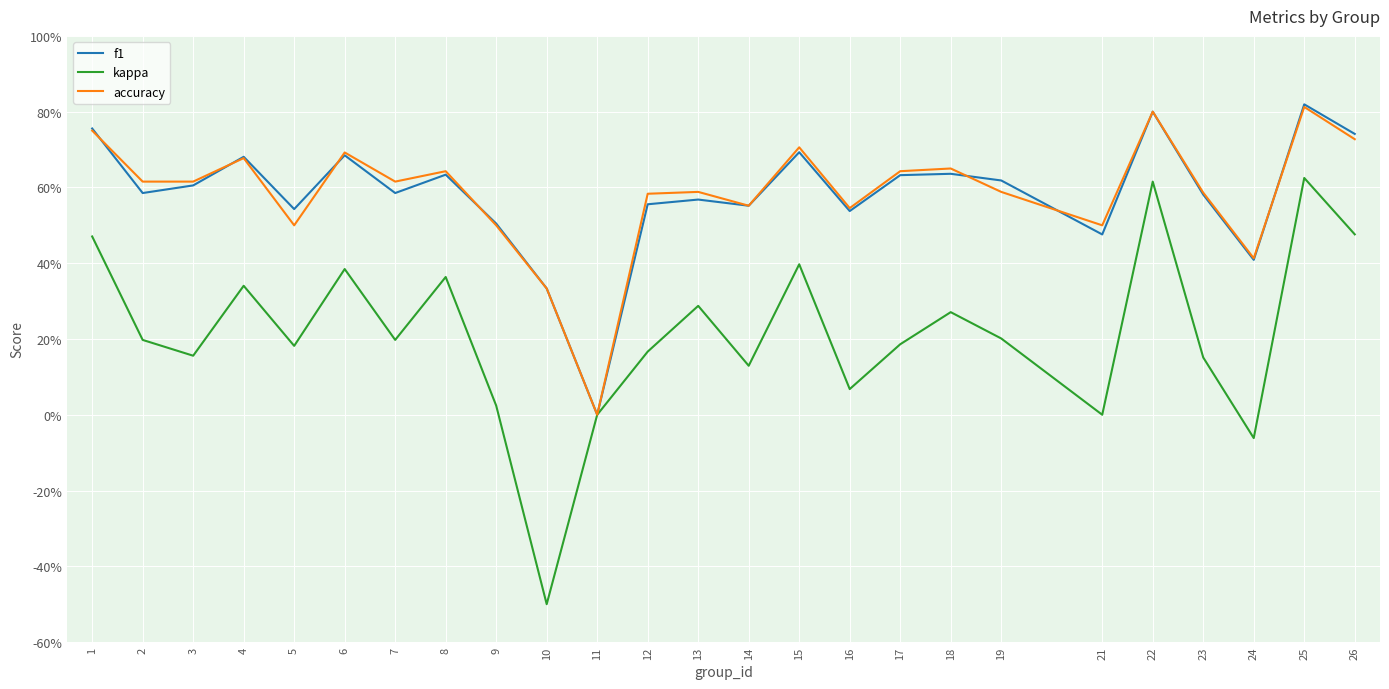

Which series has the largest range (max minus min)?

kappa